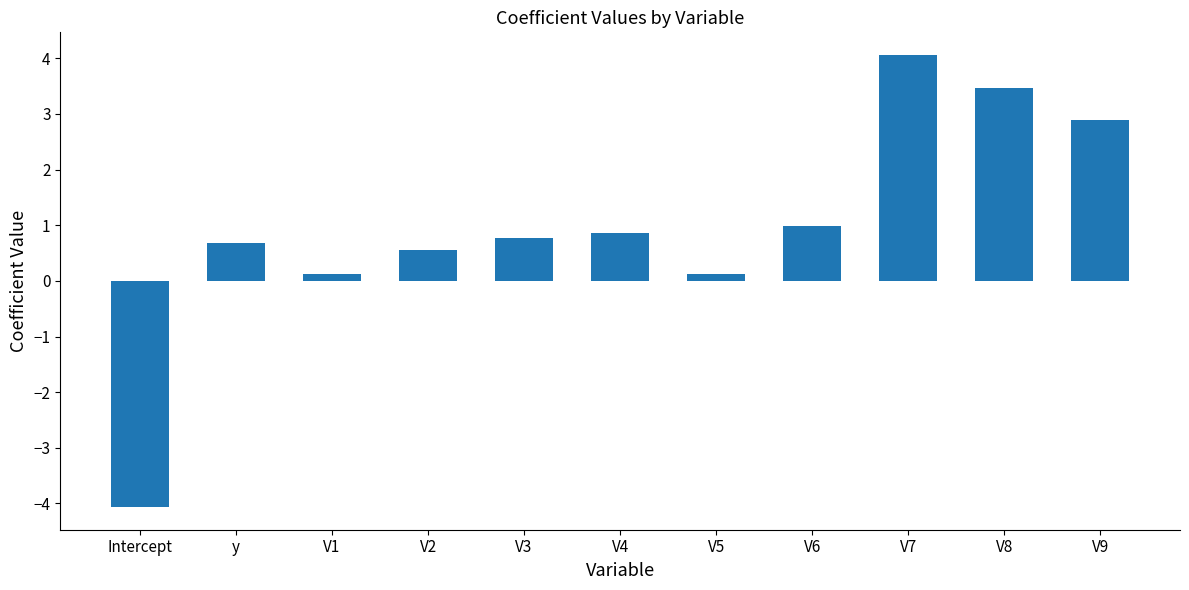

What is the greatest value displayed?

4.1